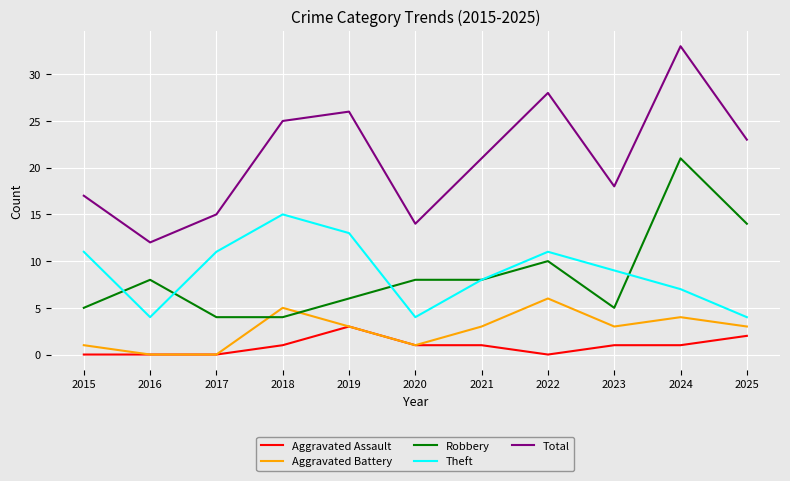

At which category is the sum across all series the highest?

2024